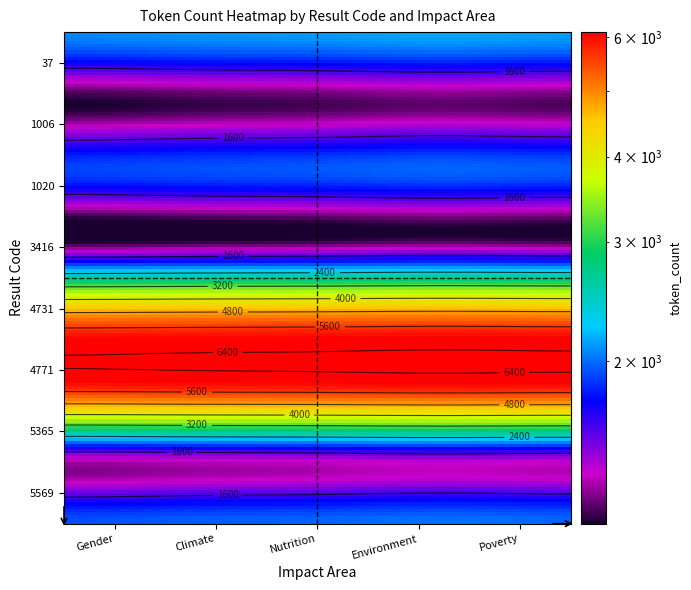

What is the maximum value shown in the chart?

6095